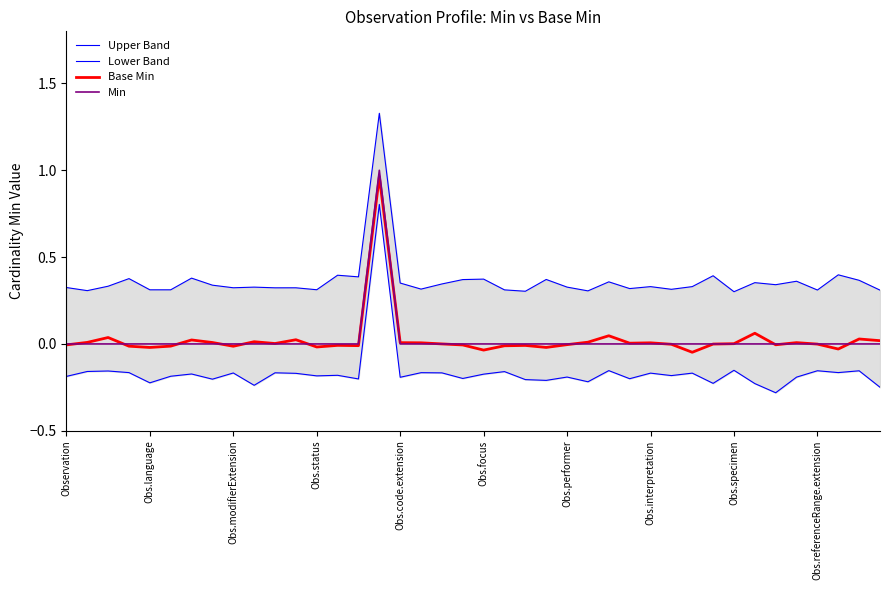

What is the minimum value for Lower Band?

-0.3